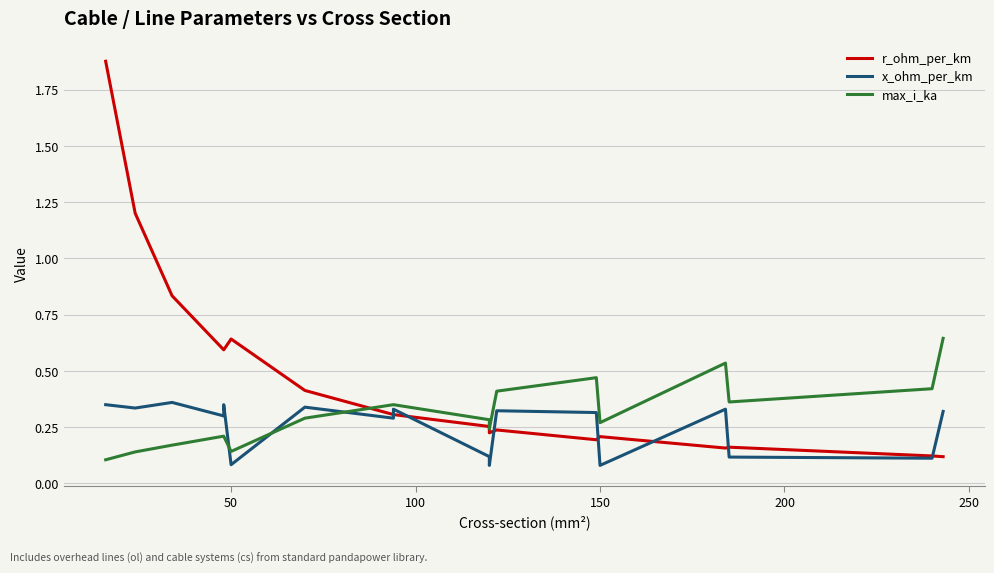

Which series has the largest total across all categories?

r_ohm_per_km